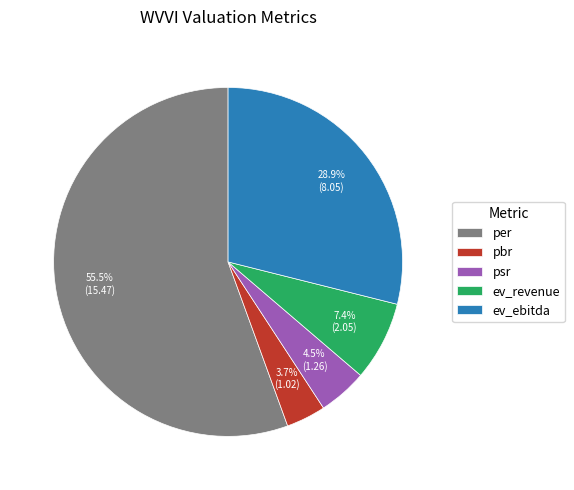

What percentage is NOT represented by ev_ebitda?

71.1%